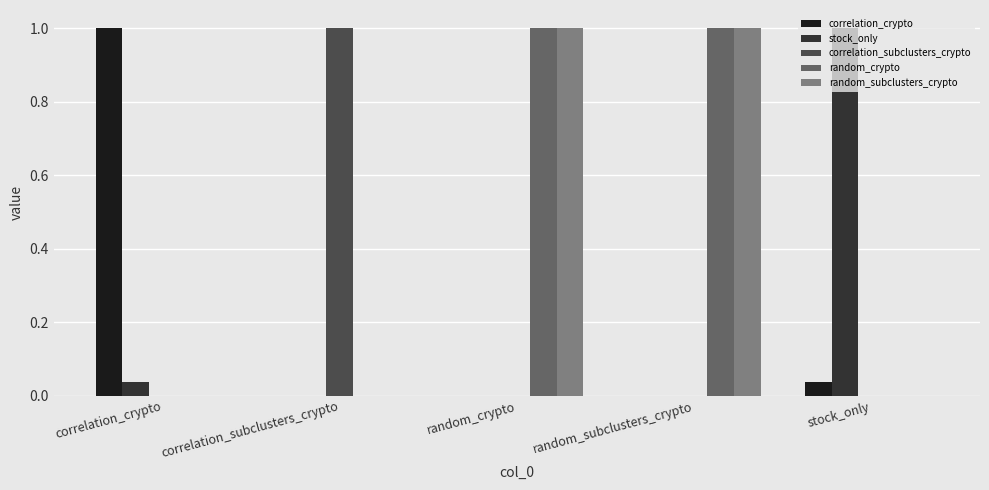

The value of correlation_subclusters_crypto at stock_only is -0.7. True or false?

False